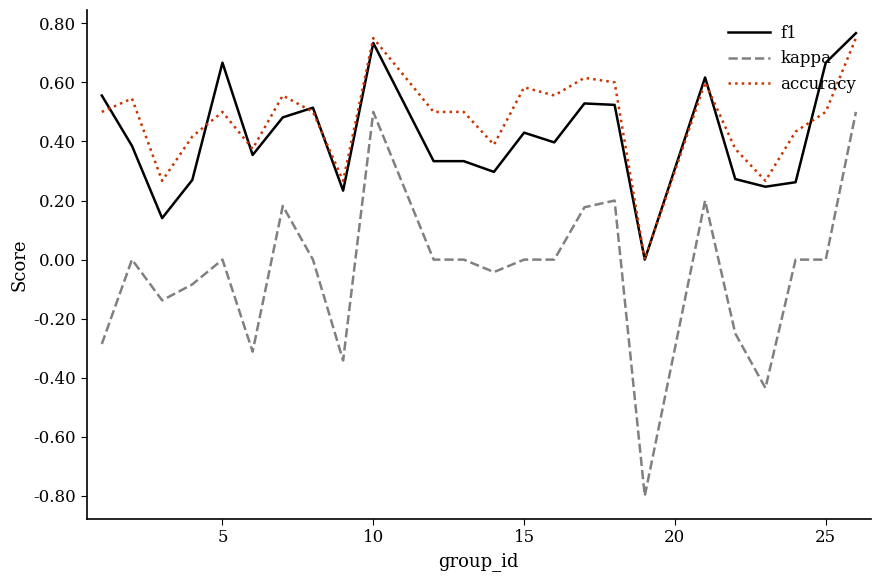

Which series has the widest spread of values?

kappa